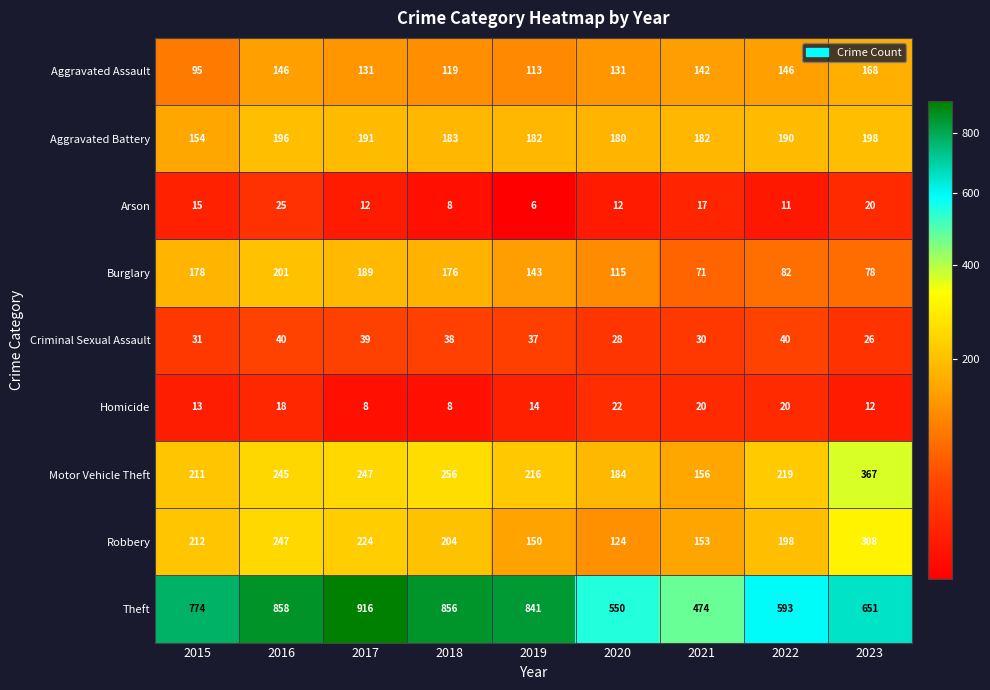

The value of Aggravated Battery at 2023 is 198. True or false?

True